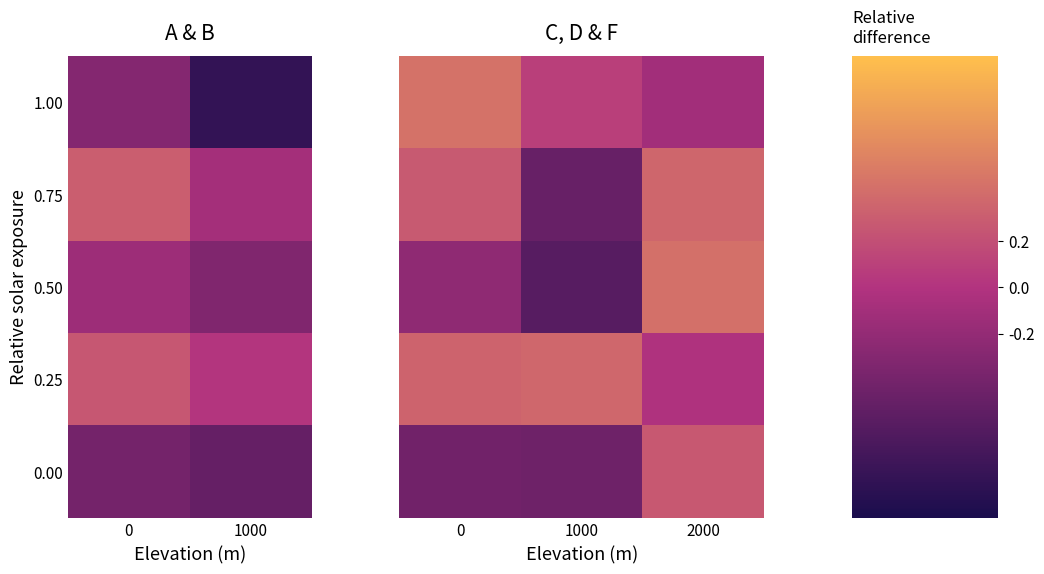

At how many categories does at least one series exceed 0?

3